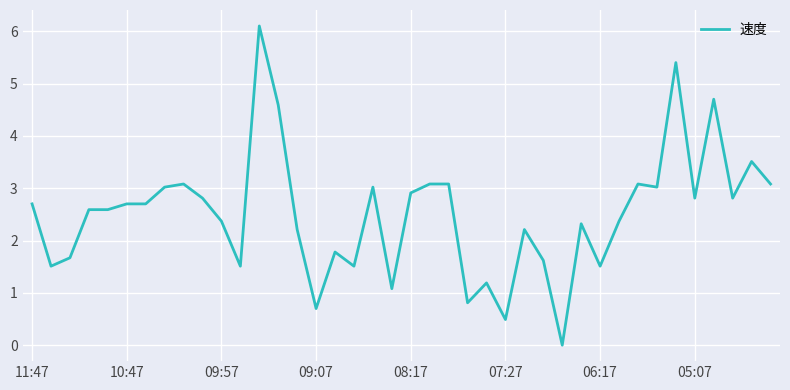

What is the maximum value shown in the chart?

6.1